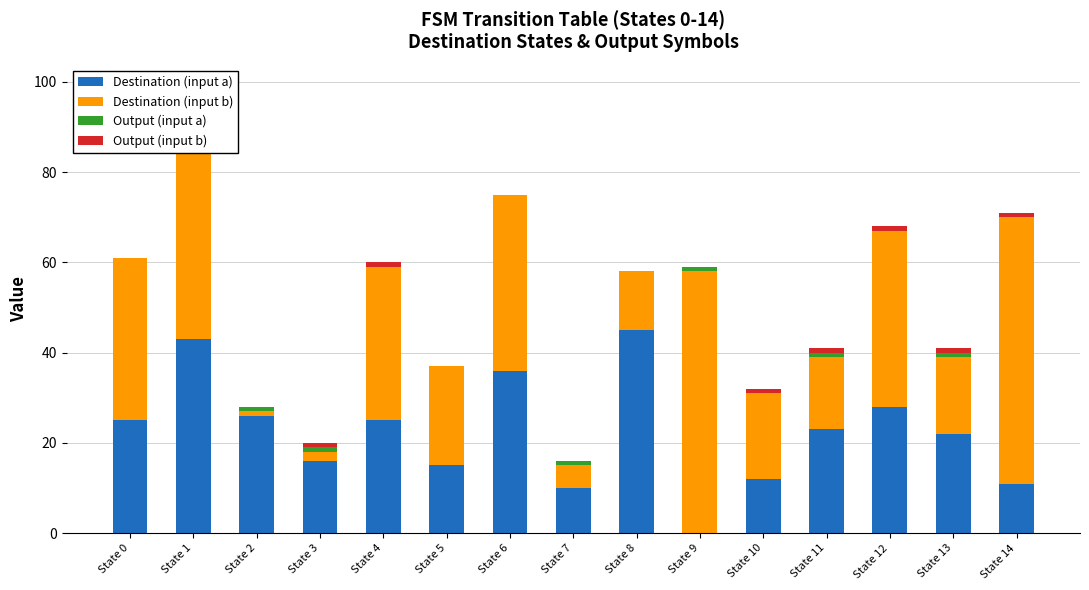

Rank the categories by Destination (input a) value from lowest to highest.

State 9, State 7, State 14, State 10, State 5, State 3, State 13, State 11, State 0, State 4, State 2, State 12, State 6, State 1, State 8